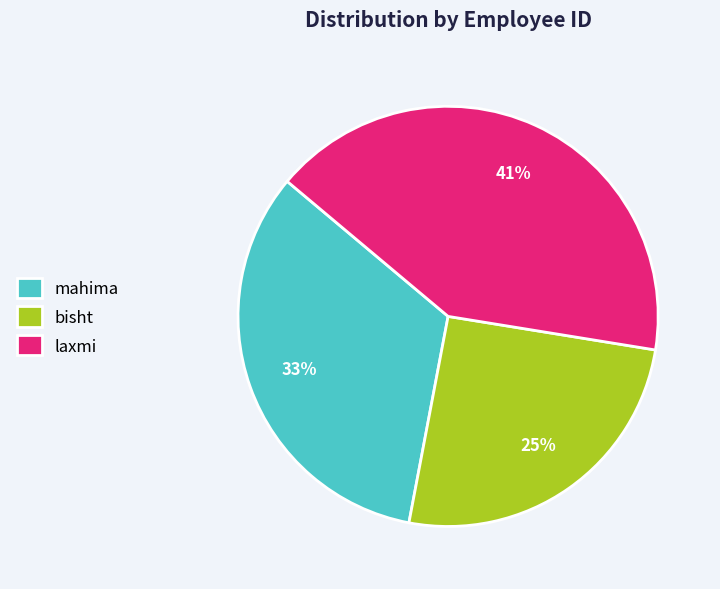

To the nearest percent, what percentage of the pie is mahima?

33%